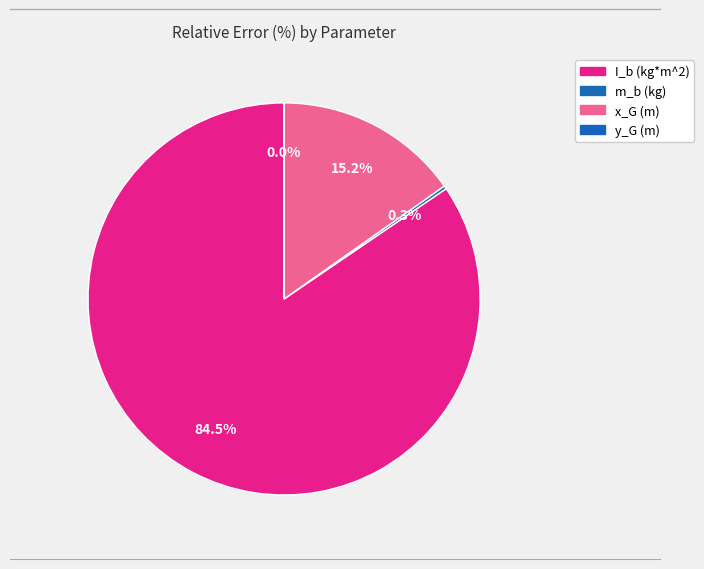

Between I_b (kg*m^2) and y_G (m), which is larger?

I_b (kg*m^2)